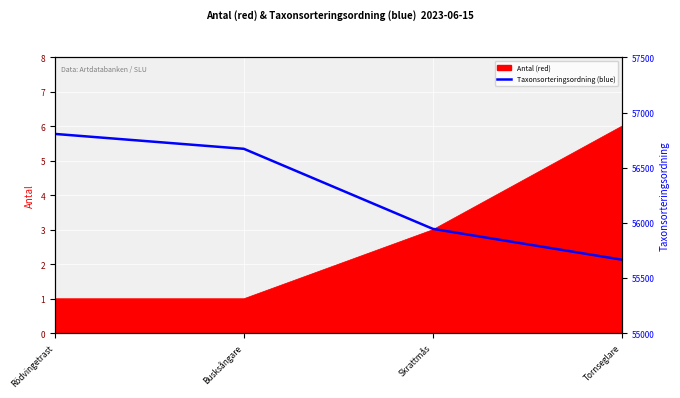

Is it true that the value at Rödvingetrast is 56806?

True